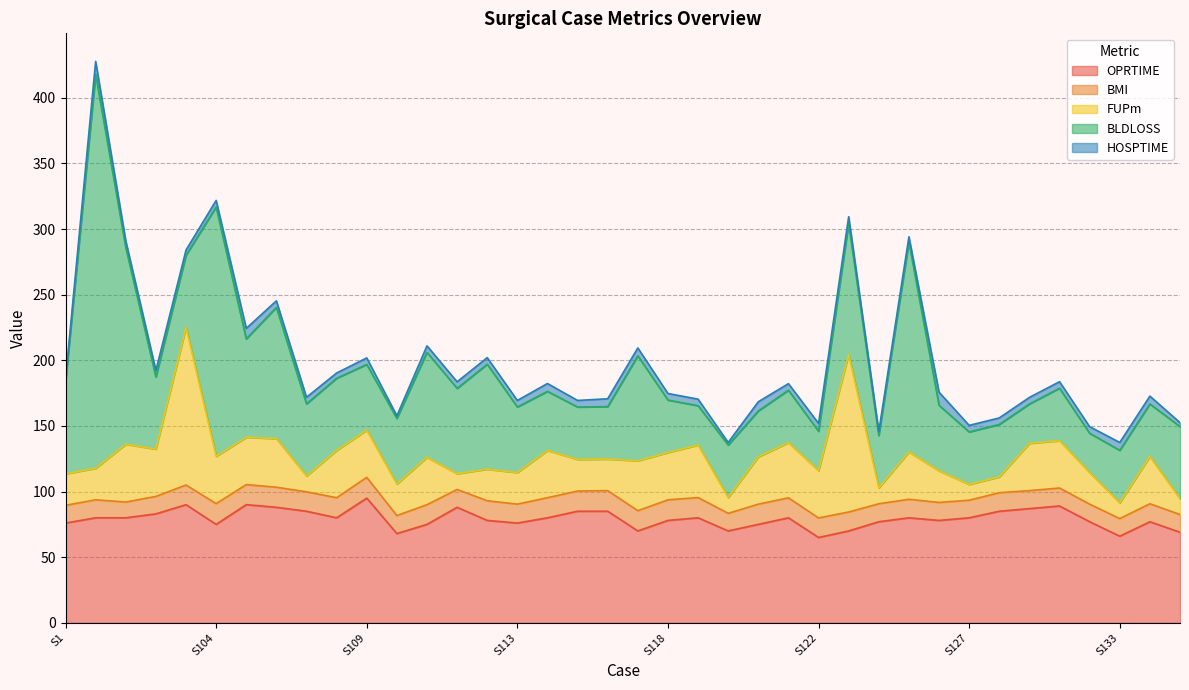

What value does the FUPm series have at S115?

24.0